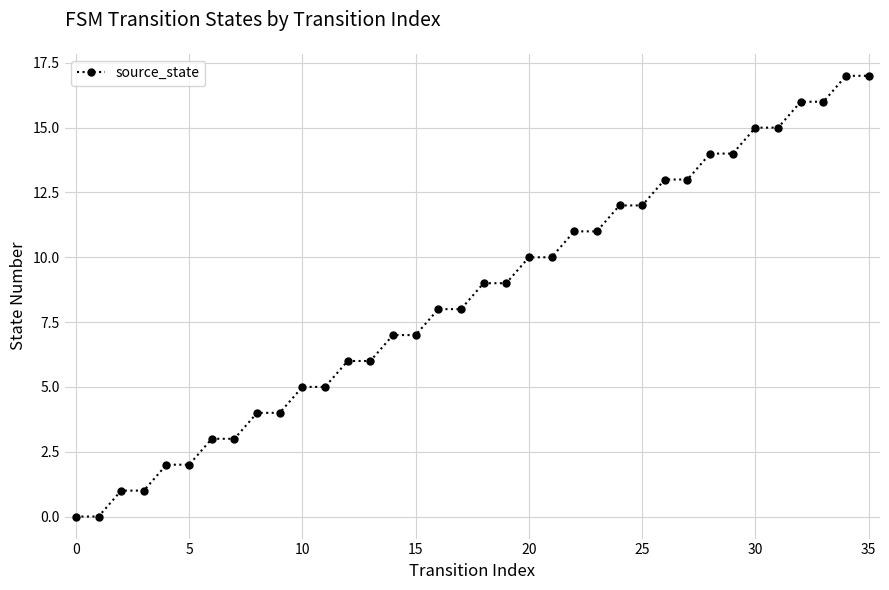

What is the value of the 34th point from the left?

16